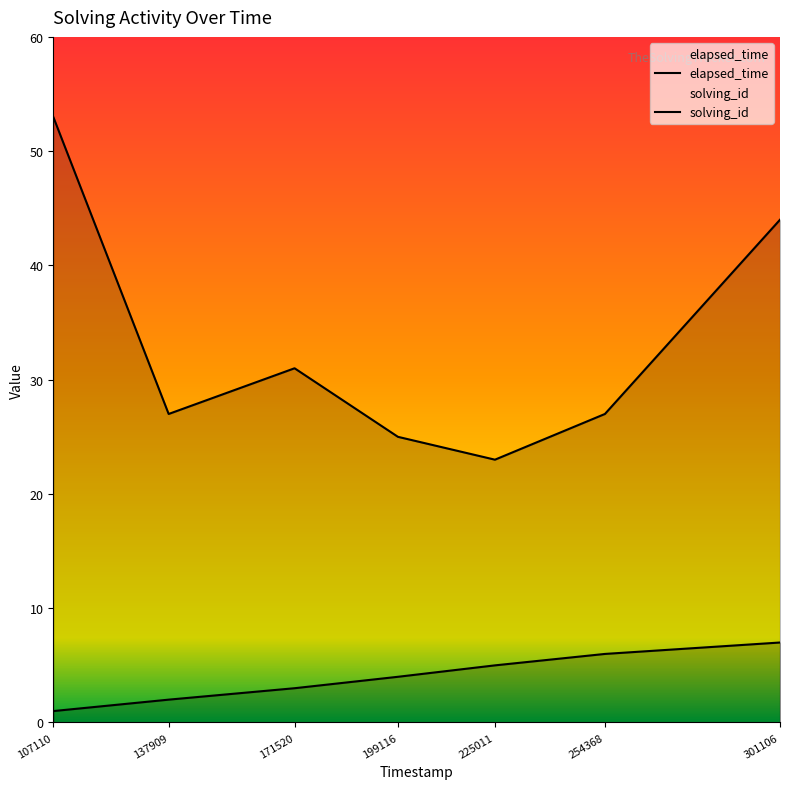

What is the maximum value shown in the chart?

53